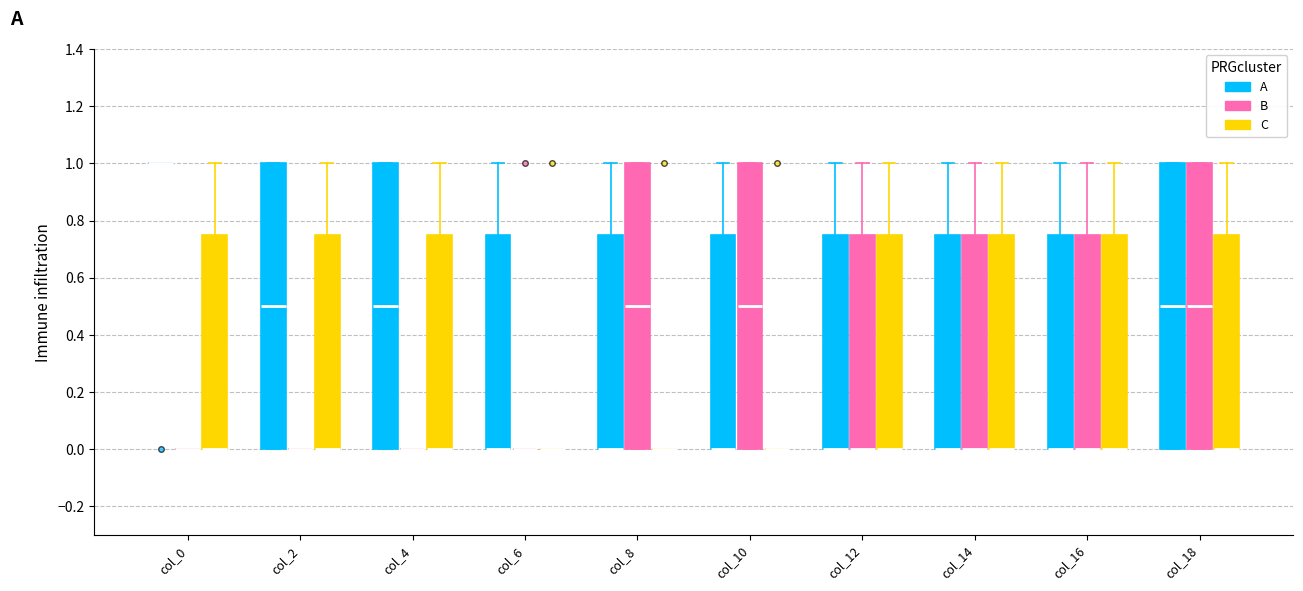

Reading left to right, transcribe this box plot: for each box, give where its median line is, the range the box spans, and where its two whiskers end, as read against the y-axis. The values are not printed on the chart, so give them approximately, as read against the axis.

col_0 (A): box collapsed to a line at 1.00, whiskers 1.00 to 1.00
col_0 (B): box collapsed to a line at 0.00, whiskers 0.00 to 0.00
col_0 (C): median 0.00 (drawn on the box's lower edge), box 0.00 to 0.76, whiskers 0.00 to 1.00
col_2 (A): median 0.50, box 0.00 to 1.00, whiskers 0.00 to 1.00
col_2 (B): box collapsed to a line at 0.00, whiskers 0.00 to 0.00
col_2 (C): median 0.00 (drawn on the box's lower edge), box 0.00 to 0.76, whiskers 0.00 to 1.00
col_4 (A): median 0.50, box 0.00 to 1.00, whiskers 0.00 to 1.00
col_4 (B): box collapsed to a line at 0.00, whiskers 0.00 to 0.00
col_4 (C): median 0.00 (drawn on the box's lower edge), box 0.00 to 0.76, whiskers 0.00 to 1.00
col_6 (A): median 0.00 (drawn on the box's lower edge), box 0.00 to 0.76, whiskers 0.00 to 1.00
col_6 (B): box collapsed to a line at 0.00, whiskers 0.00 to 0.00
col_6 (C): box collapsed to a line at 0.00, whiskers 0.00 to 0.00
col_8 (A): median 0.00 (drawn on the box's lower edge), box 0.00 to 0.76, whiskers 0.00 to 1.00
col_8 (B): median 0.50, box 0.00 to 1.00, whiskers 0.00 to 1.00
col_8 (C): box collapsed to a line at 0.00, whiskers 0.00 to 0.00
col_10 (A): median 0.00 (drawn on the box's lower edge), box 0.00 to 0.76, whiskers 0.00 to 1.00
col_10 (B): median 0.50, box 0.00 to 1.00, whiskers 0.00 to 1.00
col_10 (C): box collapsed to a line at 0.00, whiskers 0.00 to 0.00
col_12 (A): median 0.00 (drawn on the box's lower edge), box 0.00 to 0.76, whiskers 0.00 to 1.00
col_12 (B): median 0.00 (drawn on the box's lower edge), box 0.00 to 0.76, whiskers 0.00 to 1.00
col_12 (C): median 0.00 (drawn on the box's lower edge), box 0.00 to 0.76, whiskers 0.00 to 1.00
col_14 (A): median 0.00 (drawn on the box's lower edge), box 0.00 to 0.76, whiskers 0.00 to 1.00
col_14 (B): median 0.00 (drawn on the box's lower edge), box 0.00 to 0.76, whiskers 0.00 to 1.00
col_14 (C): median 0.00 (drawn on the box's lower edge), box 0.00 to 0.76, whiskers 0.00 to 1.00
col_16 (A): median 0.00 (drawn on the box's lower edge), box 0.00 to 0.76, whiskers 0.00 to 1.00
col_16 (B): median 0.00 (drawn on the box's lower edge), box 0.00 to 0.76, whiskers 0.00 to 1.00
col_16 (C): median 0.00 (drawn on the box's lower edge), box 0.00 to 0.76, whiskers 0.00 to 1.00
col_18 (A): median 0.50, box 0.00 to 1.00, whiskers 0.00 to 1.00
col_18 (B): median 0.50, box 0.00 to 1.00, whiskers 0.00 to 1.00
col_18 (C): median 0.00 (drawn on the box's lower edge), box 0.00 to 0.76, whiskers 0.00 to 1.00